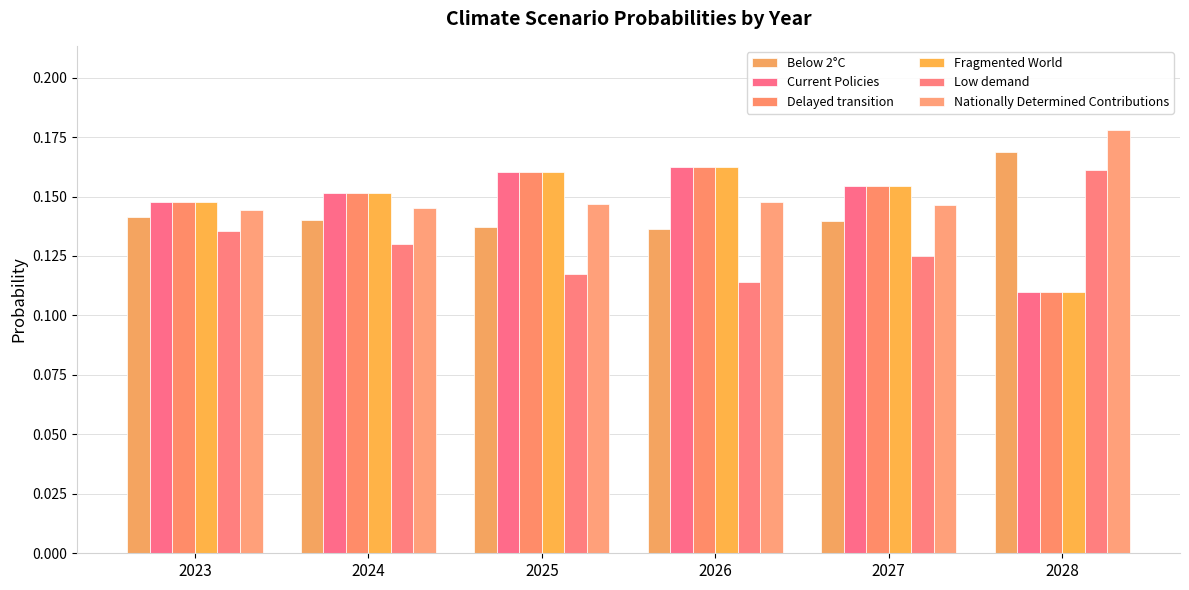

Is the value of Nationally Determined Contributions at 2024 greater than the value of Low demand at 2027?

Yes